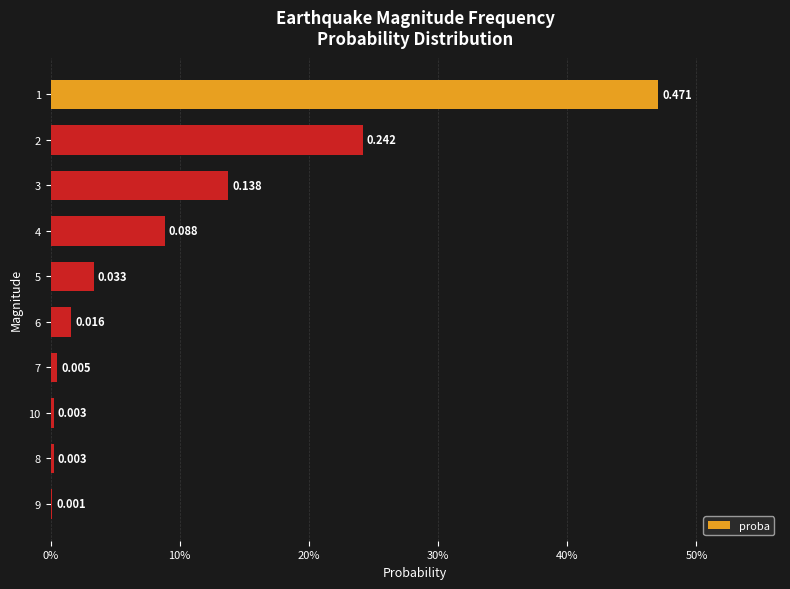

At which category does the chart reach its minimum across all series?

9